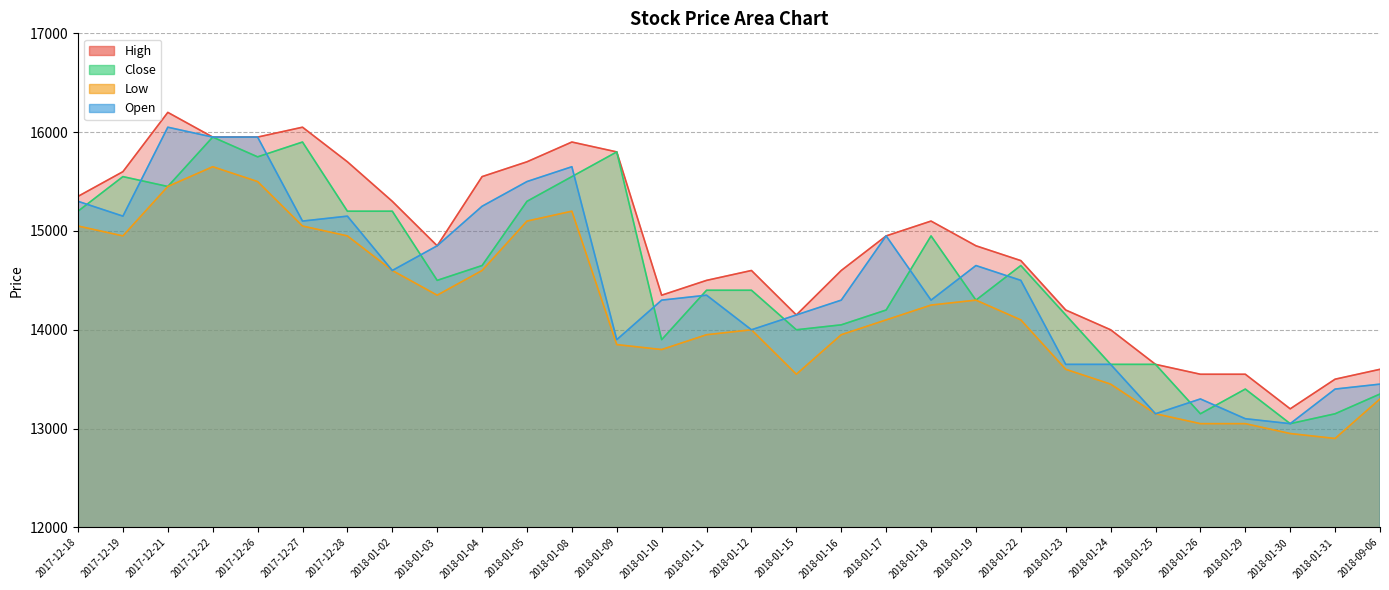

The Open series shows 4077 at 2018-01-23. True or false?

False